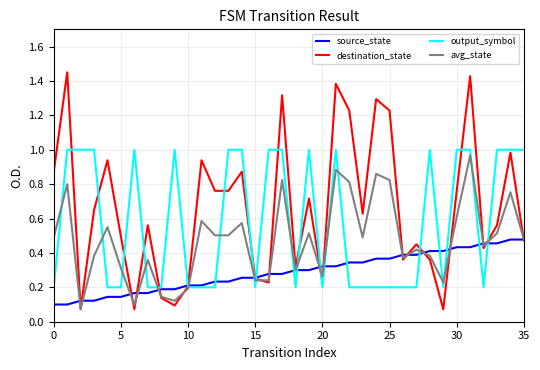

How many lines are shown in the chart?

4